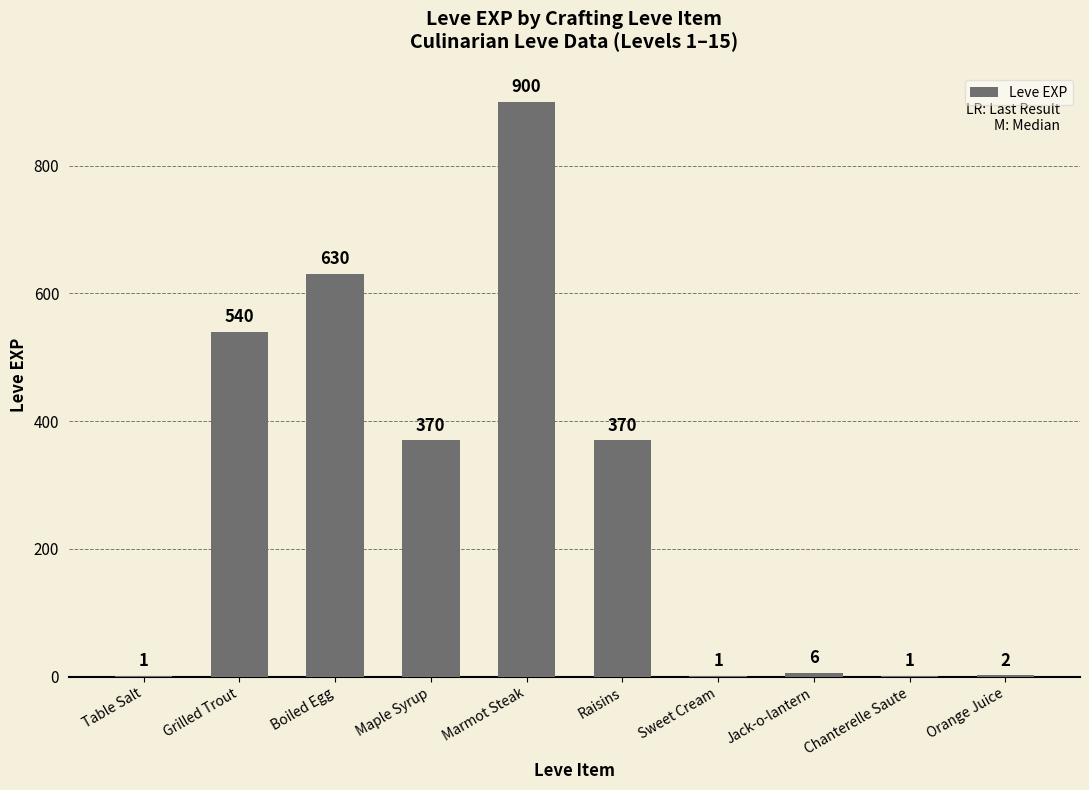

Reading left to right, what are all the values shown in this chart?

1	540	630	370	900	370	1	6	1	2